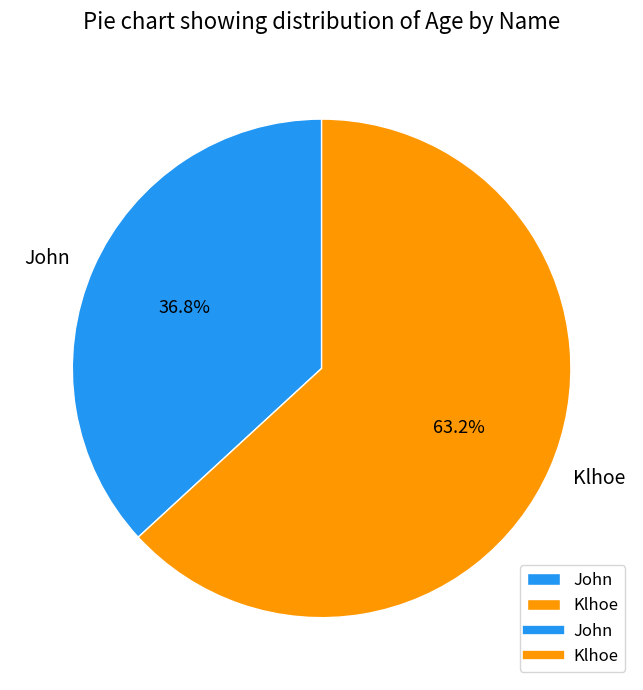

Count the number of slices in the pie.

2